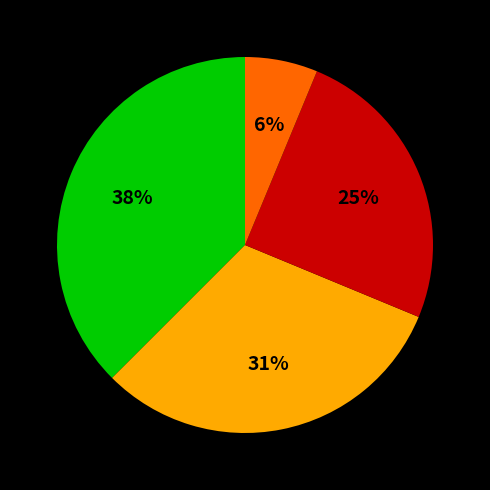

To the nearest percent, what is the average slice percentage?

25%